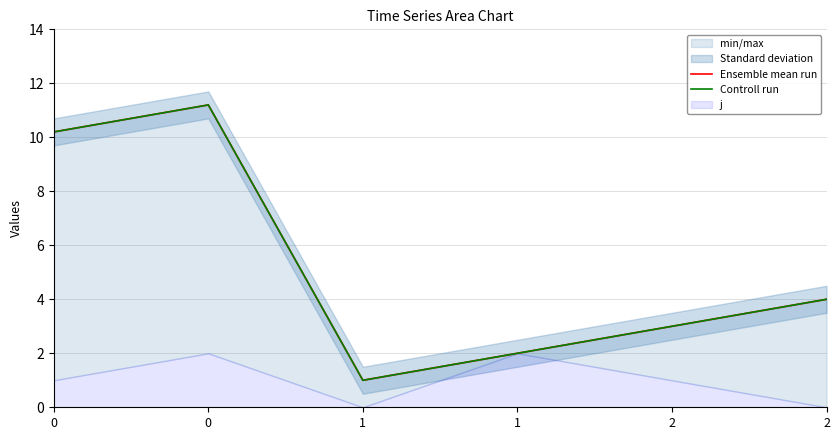

Which category has the lowest value across all series?

1